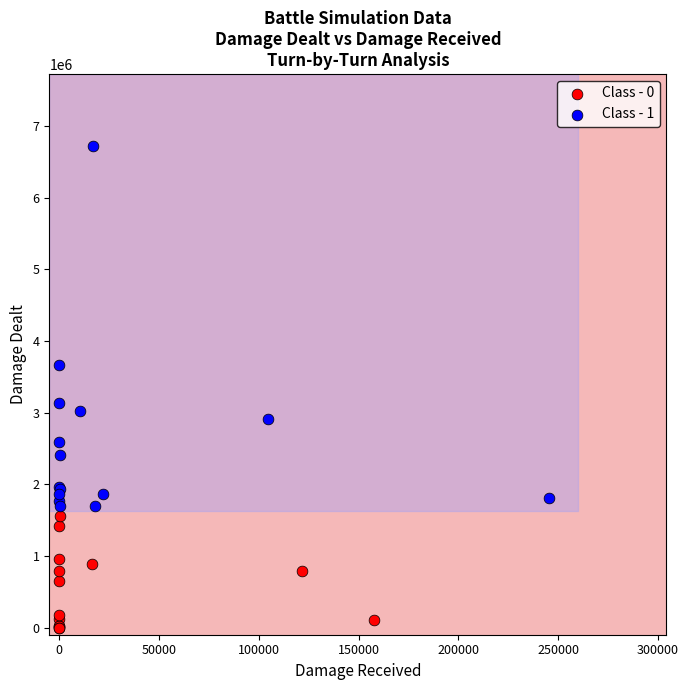

Which series reaches the maximum Y coordinate?

Class - 1